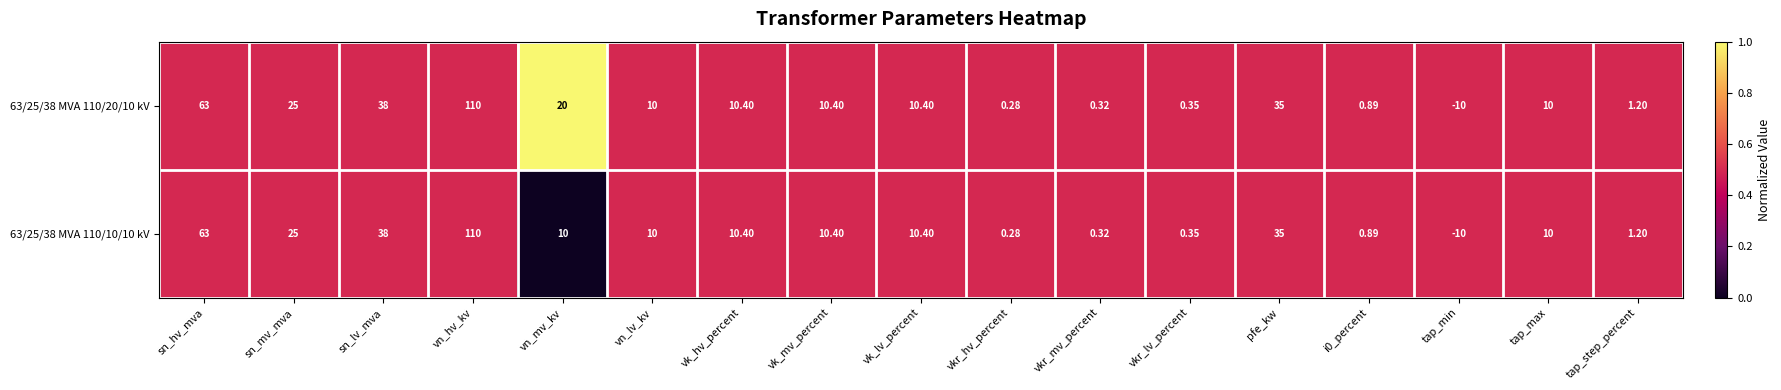

At which label does 63/25/38 MVA 110/10/10 kV reach its peak?

vn_hv_kv